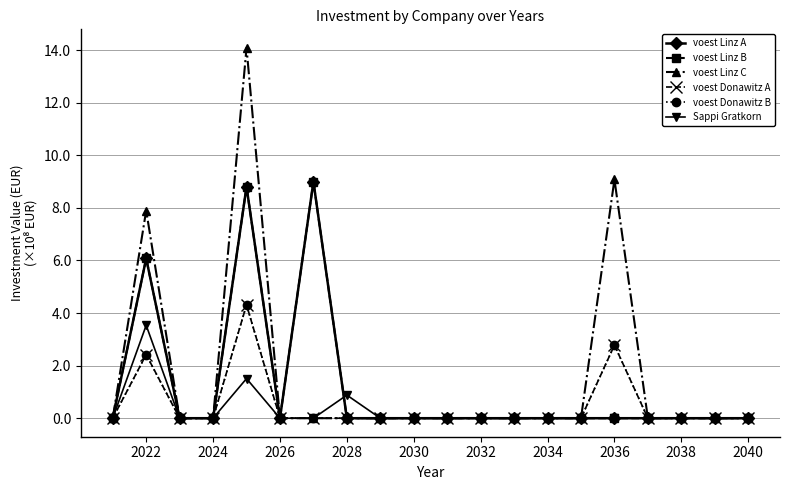

Does the chart have visible grid lines?

Yes